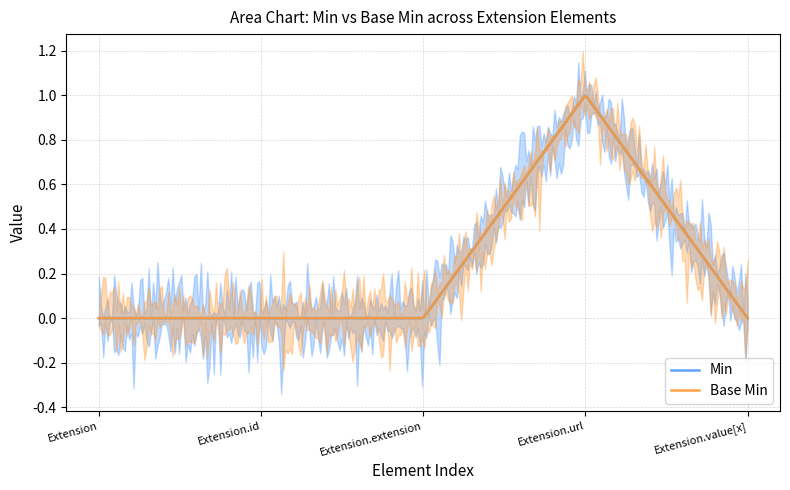

Rank the series at Extension.url from highest to lowest value.

Min, Base Min